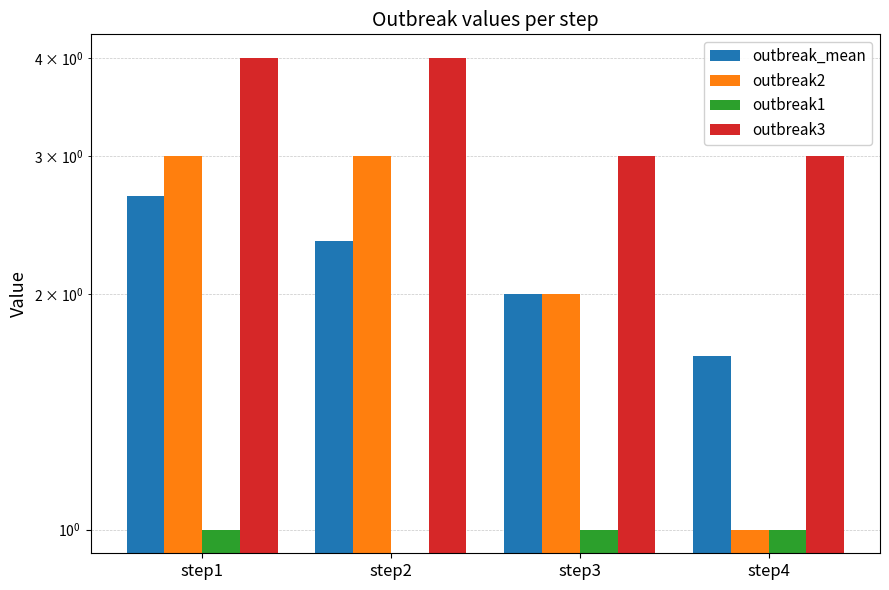

At which label is outbreak1 closest to 0?

step2